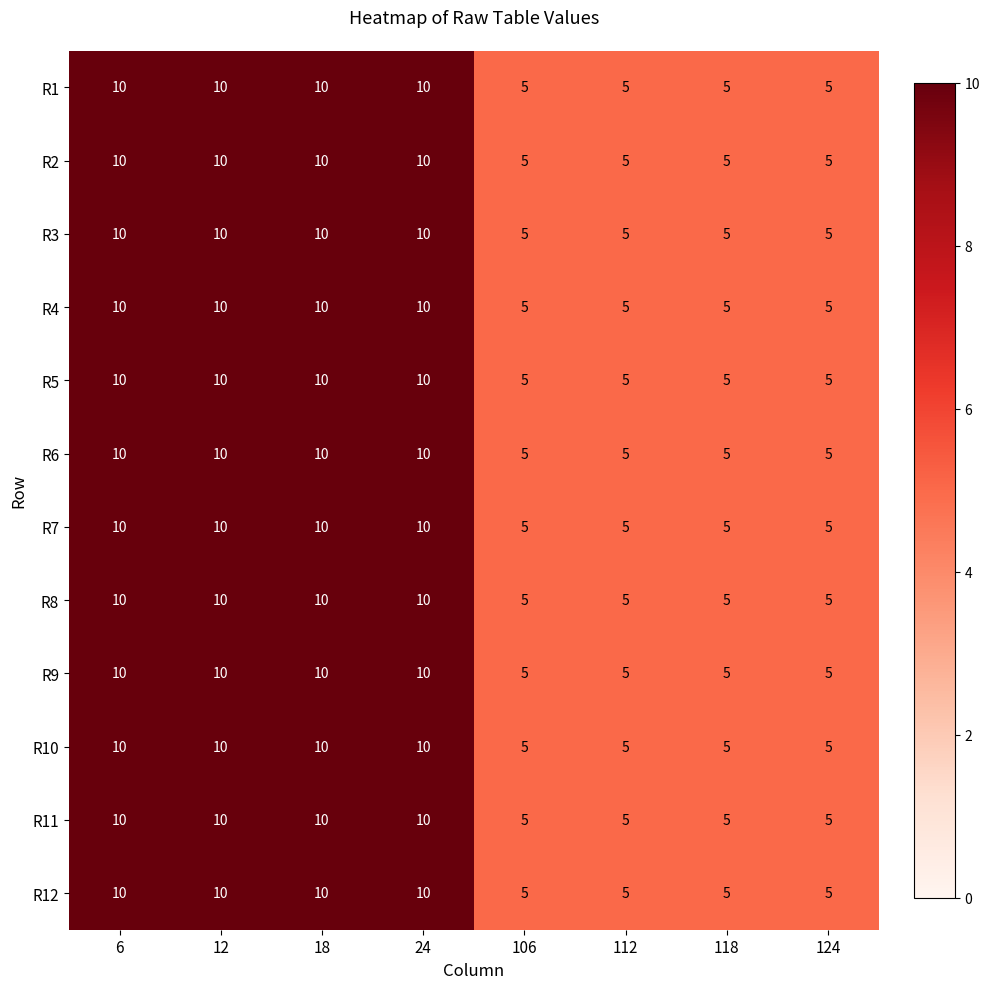

What is the total value across all series at 6?

120